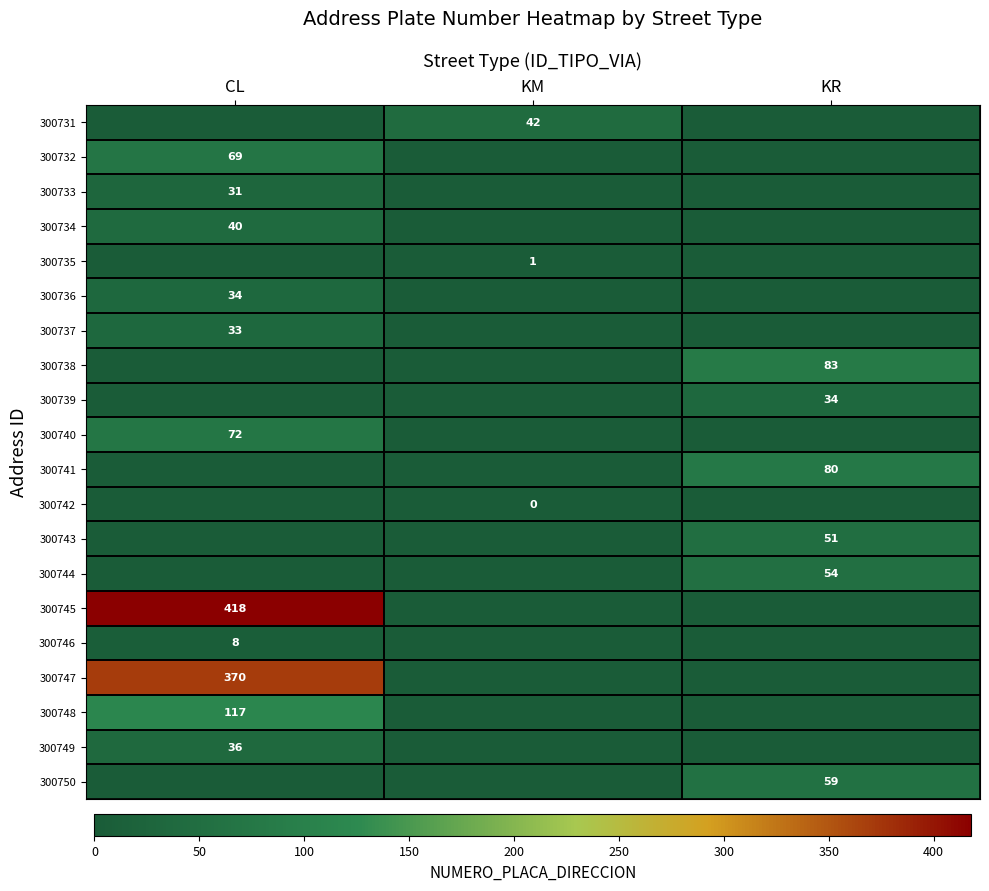

Is it true that 300737 equals 33 at CL?

True